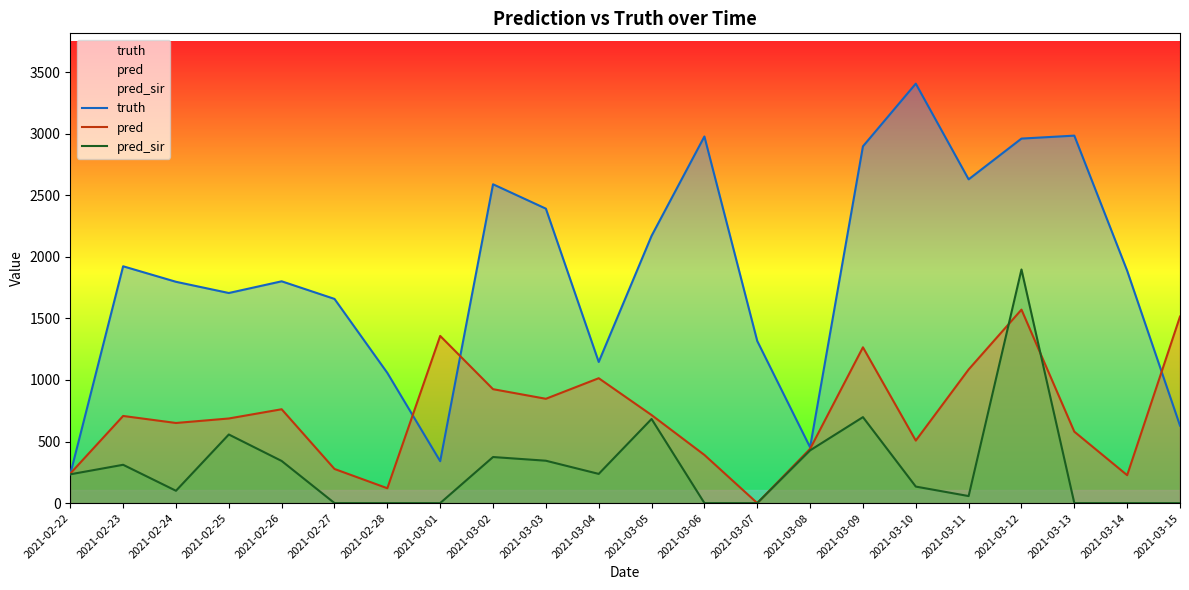

At which category does truth reach its first local valley?

2021-02-25